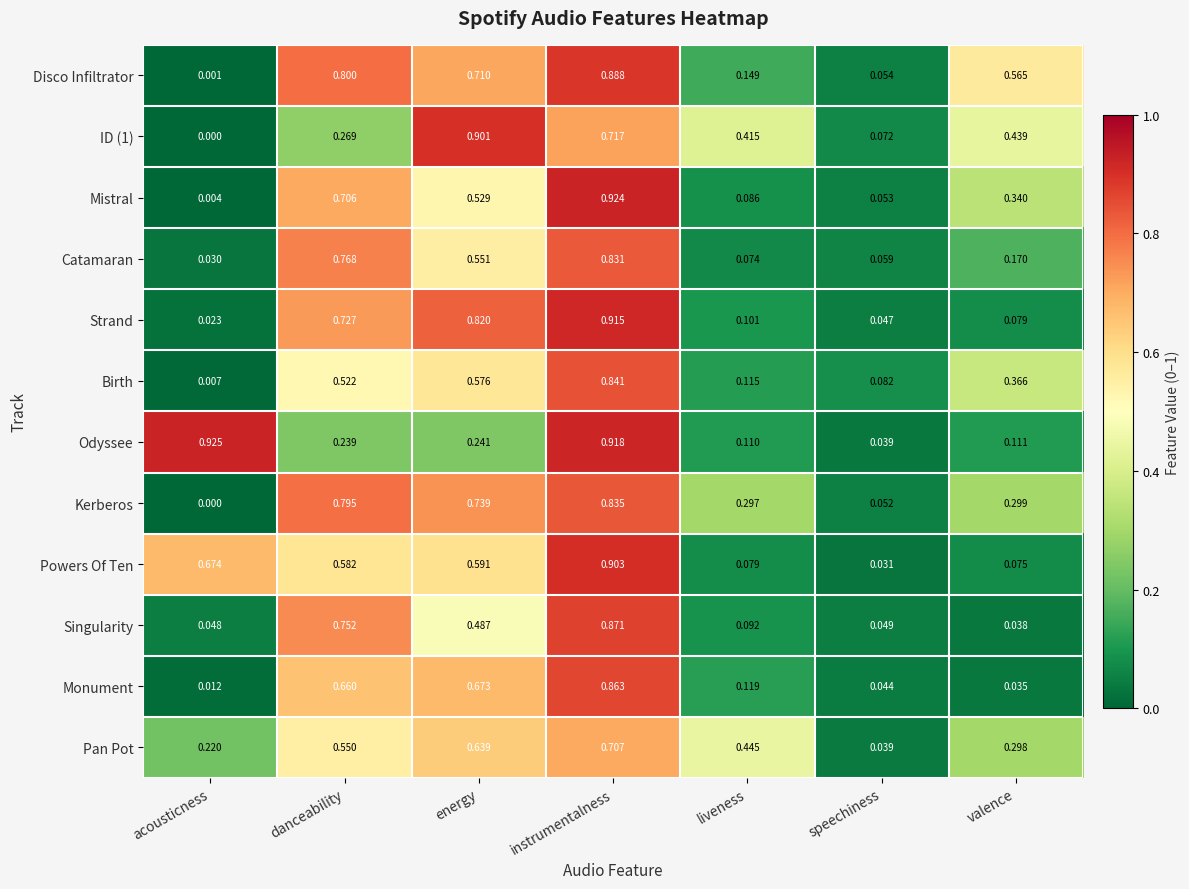

Which series changed the most between danceability and valence?

Singularity